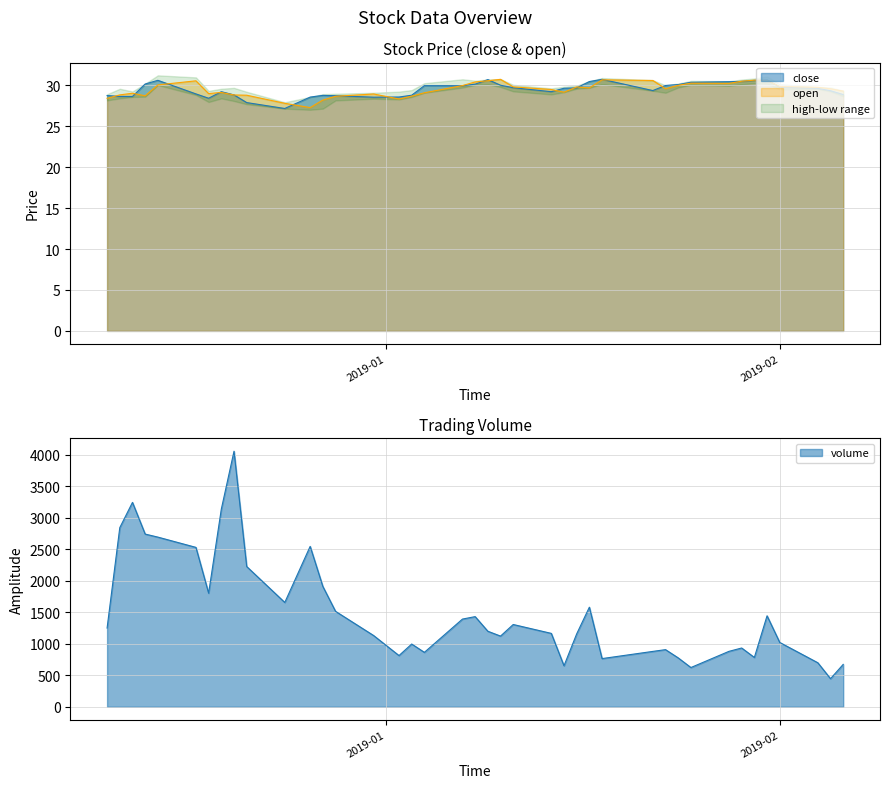

True or false: open has more than 1 interior local peaks.

True